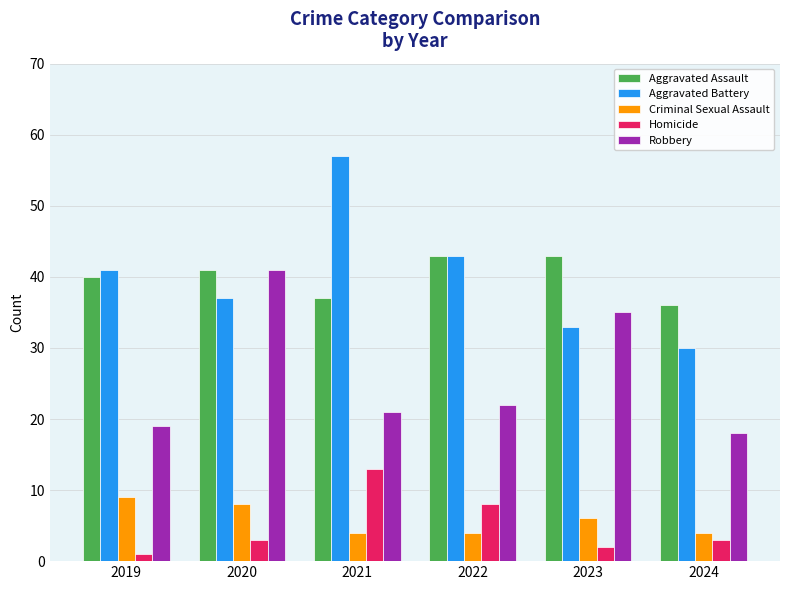

At how many categories does at least one series exceed 31?

6